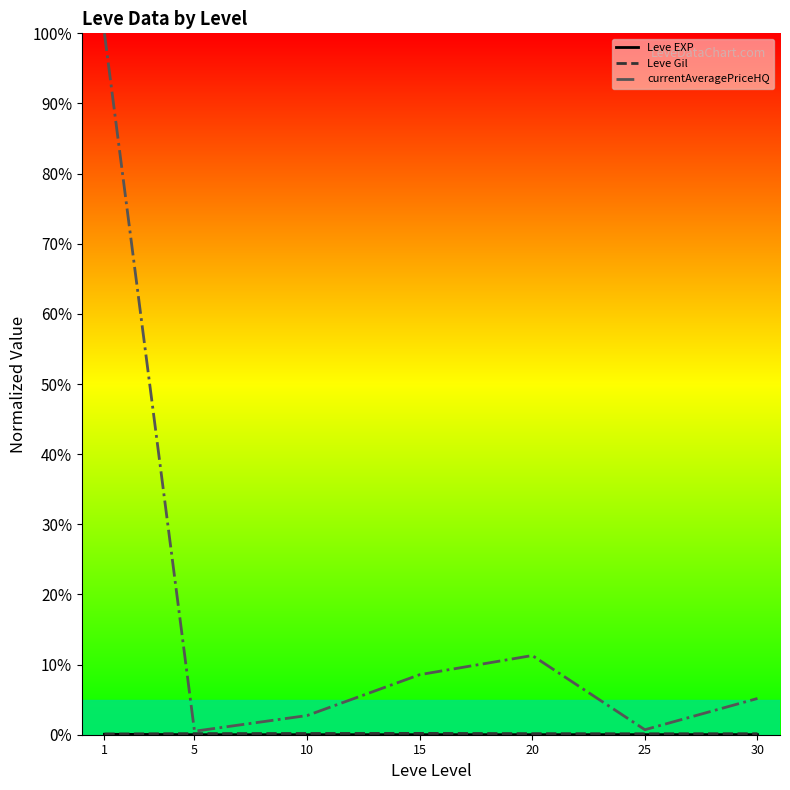

Reading left to right, what are all the values shown in this chart?

Leve EXP: 1=0.1	5=0.0	10=0.0	15=0.0	20=0.0	25=0.0	30=0.0
Leve Gil: 1=0.1	5=0.2	10=0.2	15=0.2	20=0.1	25=0.1	30=0.1
currentAveragePriceHQ: 1=100.0	5=0.5	10=2.7	15=8.6	20=11.3	25=0.7	30=5.2